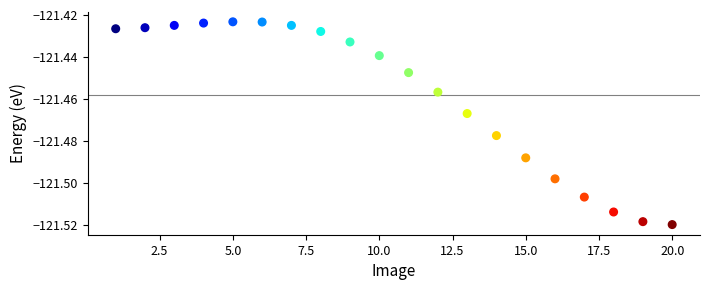

What is the range of X values (max minus min)?

19.0